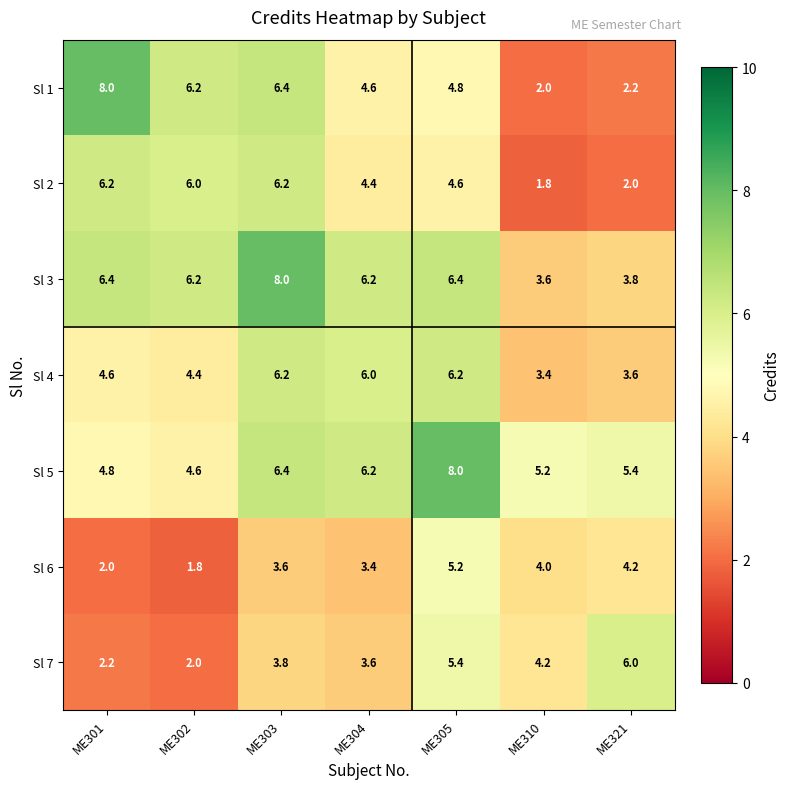

The Sl 5 series shows 3.0 at ME302. True or false?

False